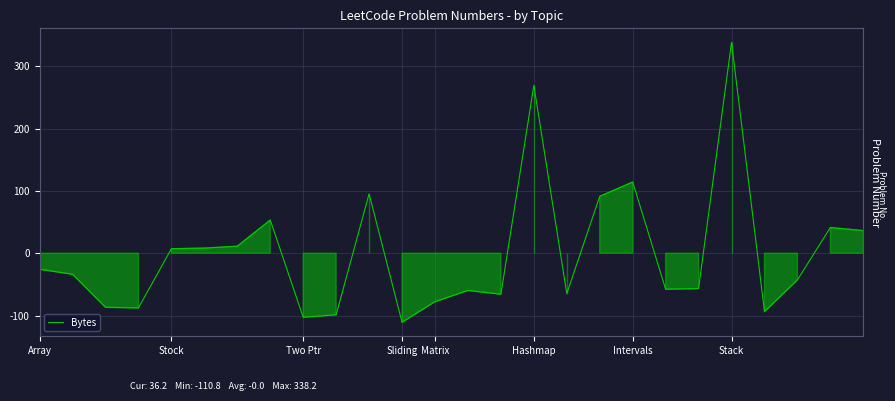

What is the difference between the maximum and minimum values?

449.0